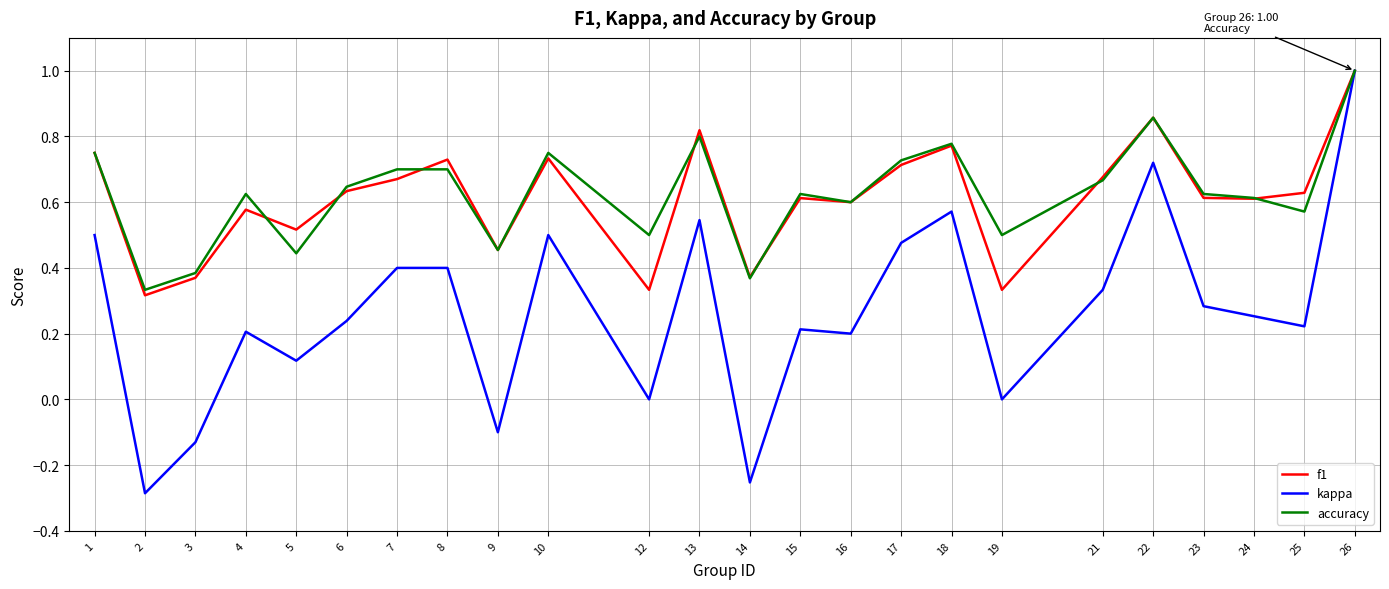

Which label corresponds to the largest value in the chart?

26